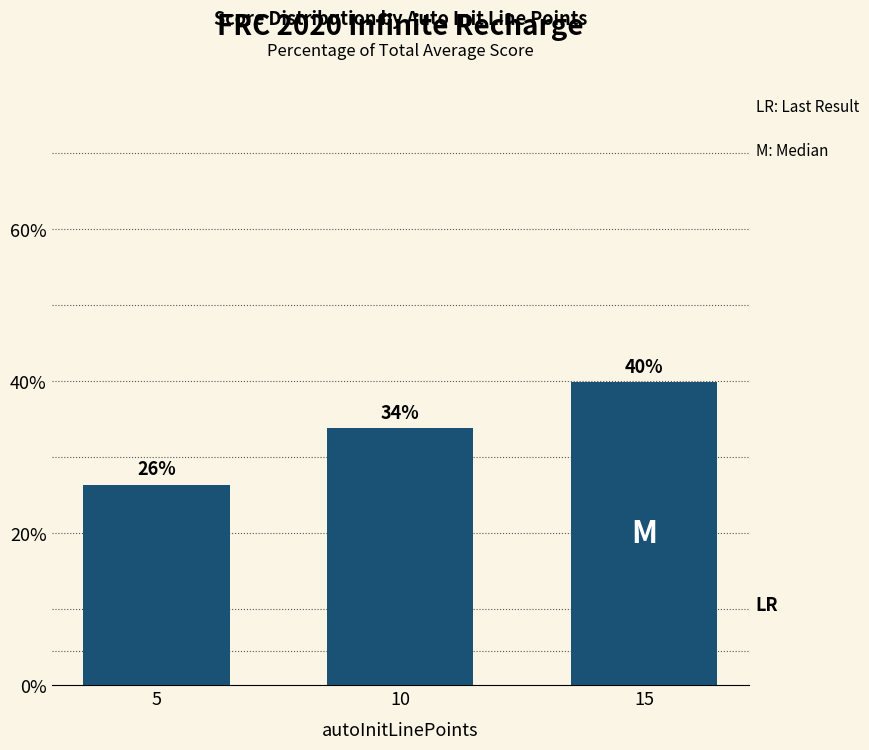

The chart shows a value of 71.2 at 15. True or false?

False